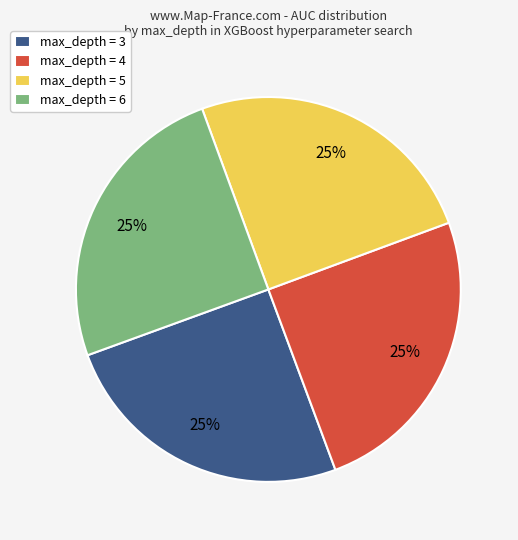

To the nearest percent, what portion does max_depth = 3 represent?

25%